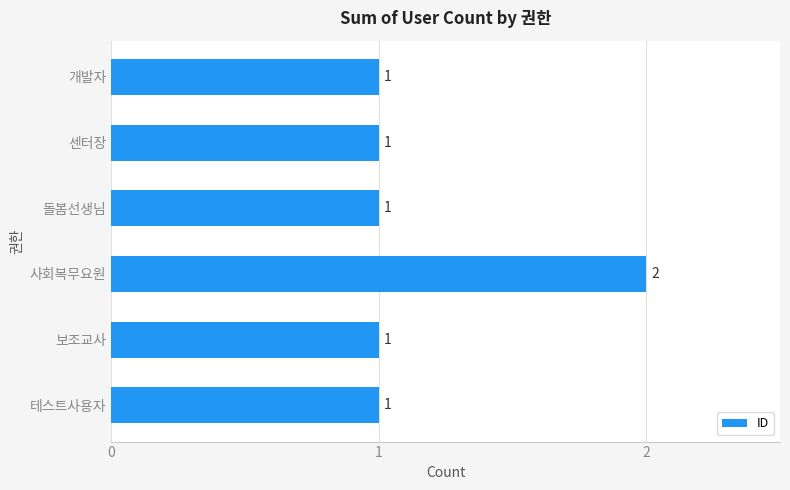

What is the sum of all values?

7